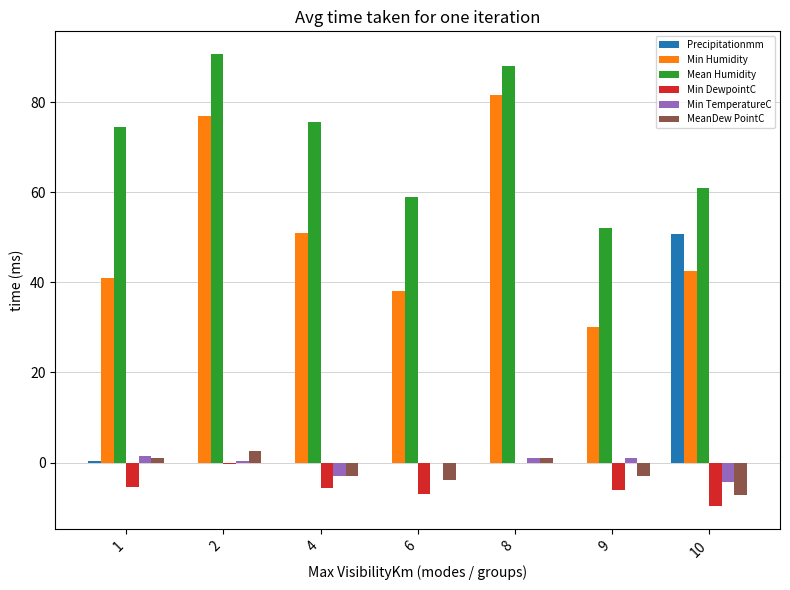

Is it true that Precipitationmm equals 69.2 at 10?

False